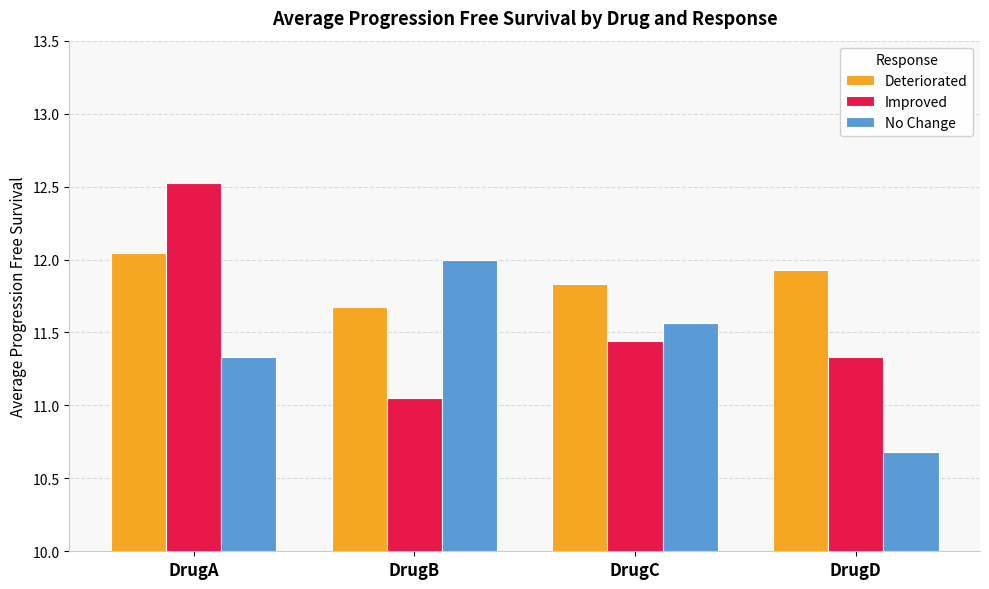

Rank the series at DrugC from lowest to highest value.

Improved, No Change, Deteriorated